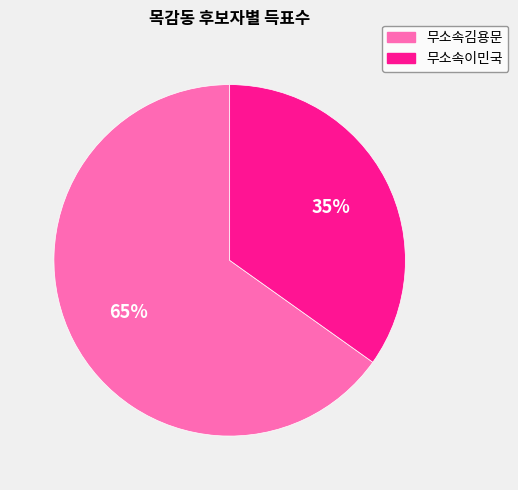

Between 무소속이민국 and 무소속김용문, which is larger?

무소속김용문